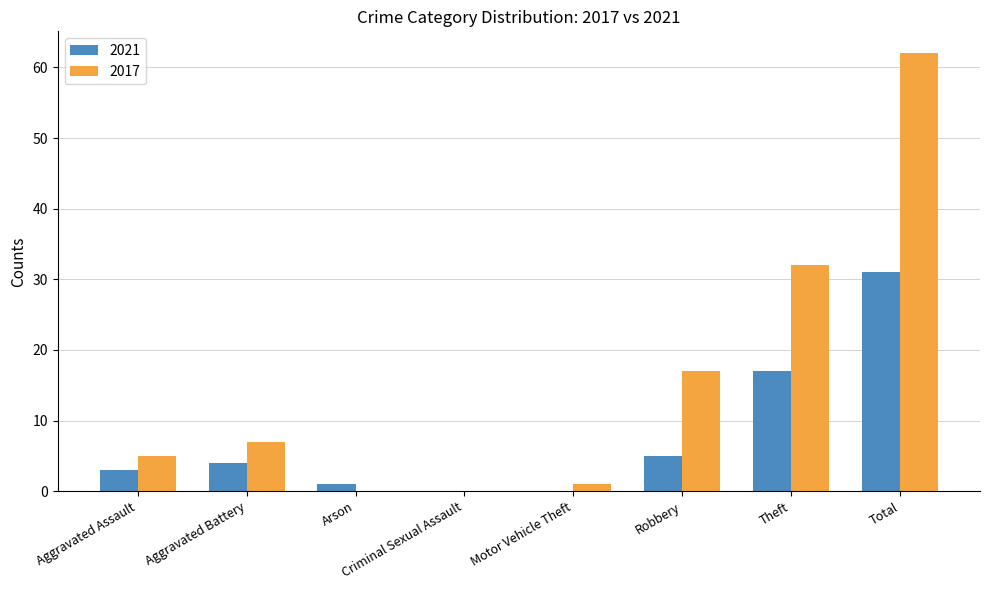

What is the highest value of the 2021 series?

31